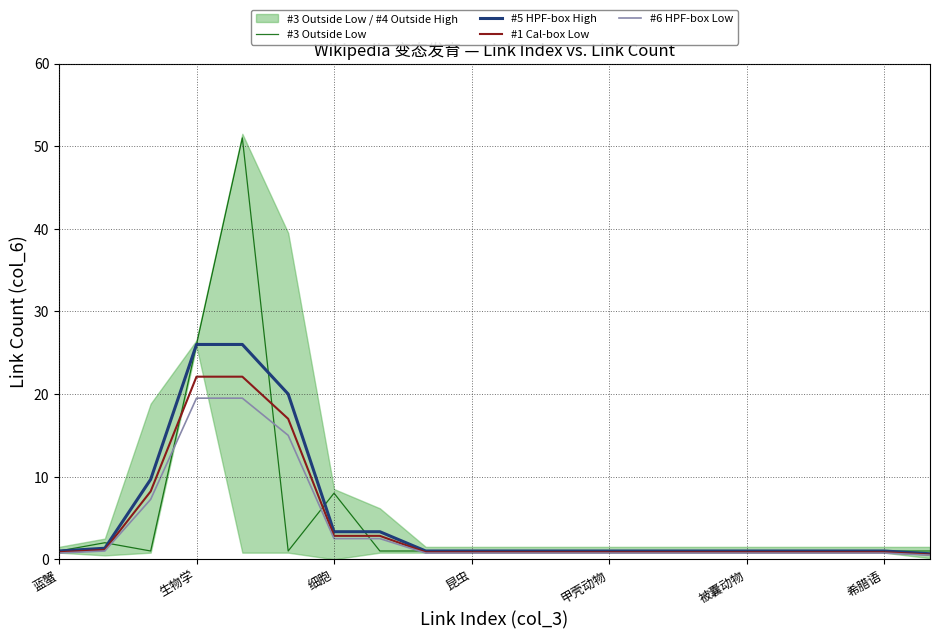

True or false: #5 HPF-box High and #6 HPF-box Low cross at least once.

False